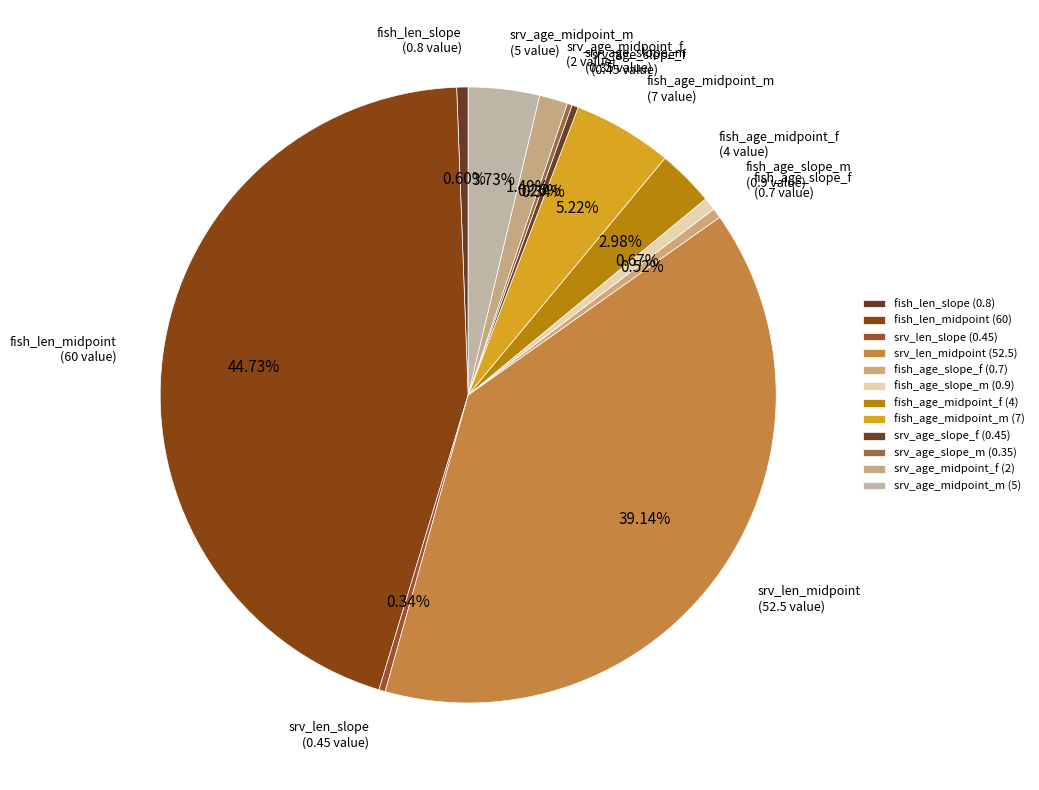

To the nearest percent, what is the difference between the fish_age_slope_f and srv_len_midpoint slice percentages?

39%